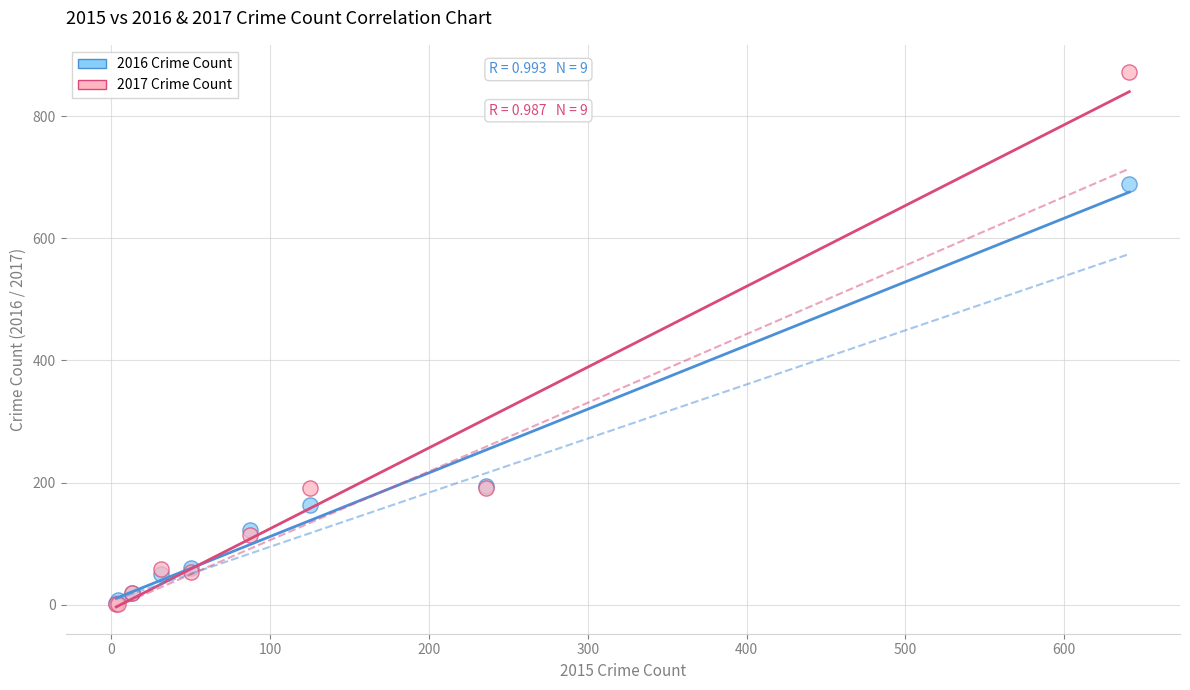

What are all the series names shown in the legend?

2016 Crime Count, 2017 Crime Count